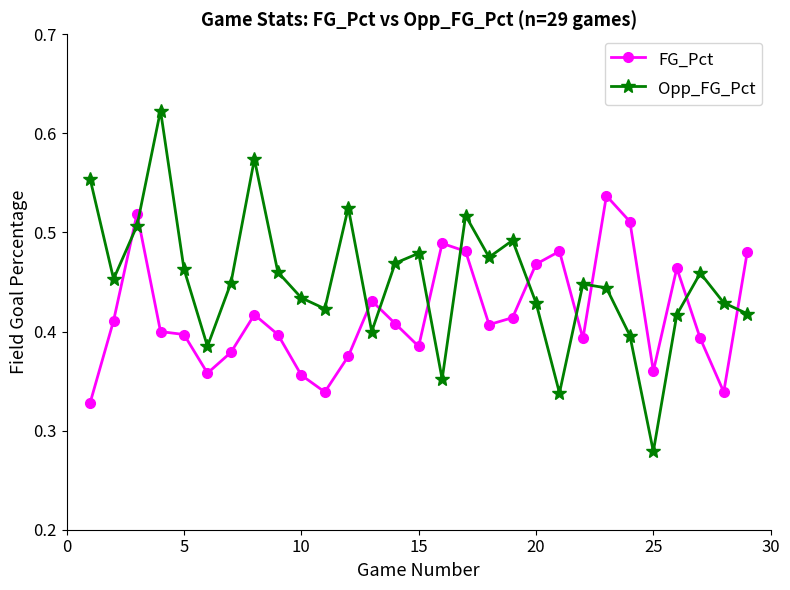

How many FG_Pct values are between 0 and 1?

29